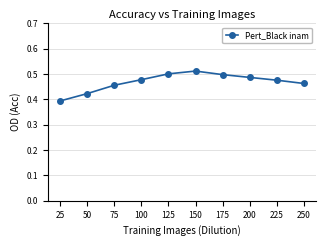

At which label is the value closest to 0?

25